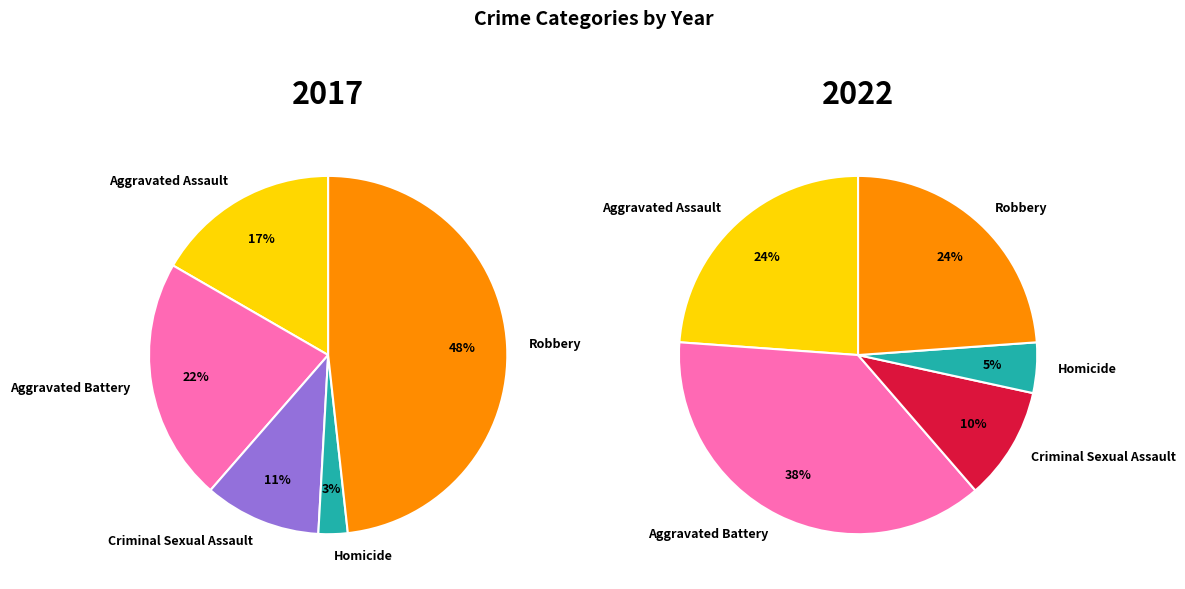

What is the ratio of the value at Homicide to the value at Aggravated Assault?

0.2